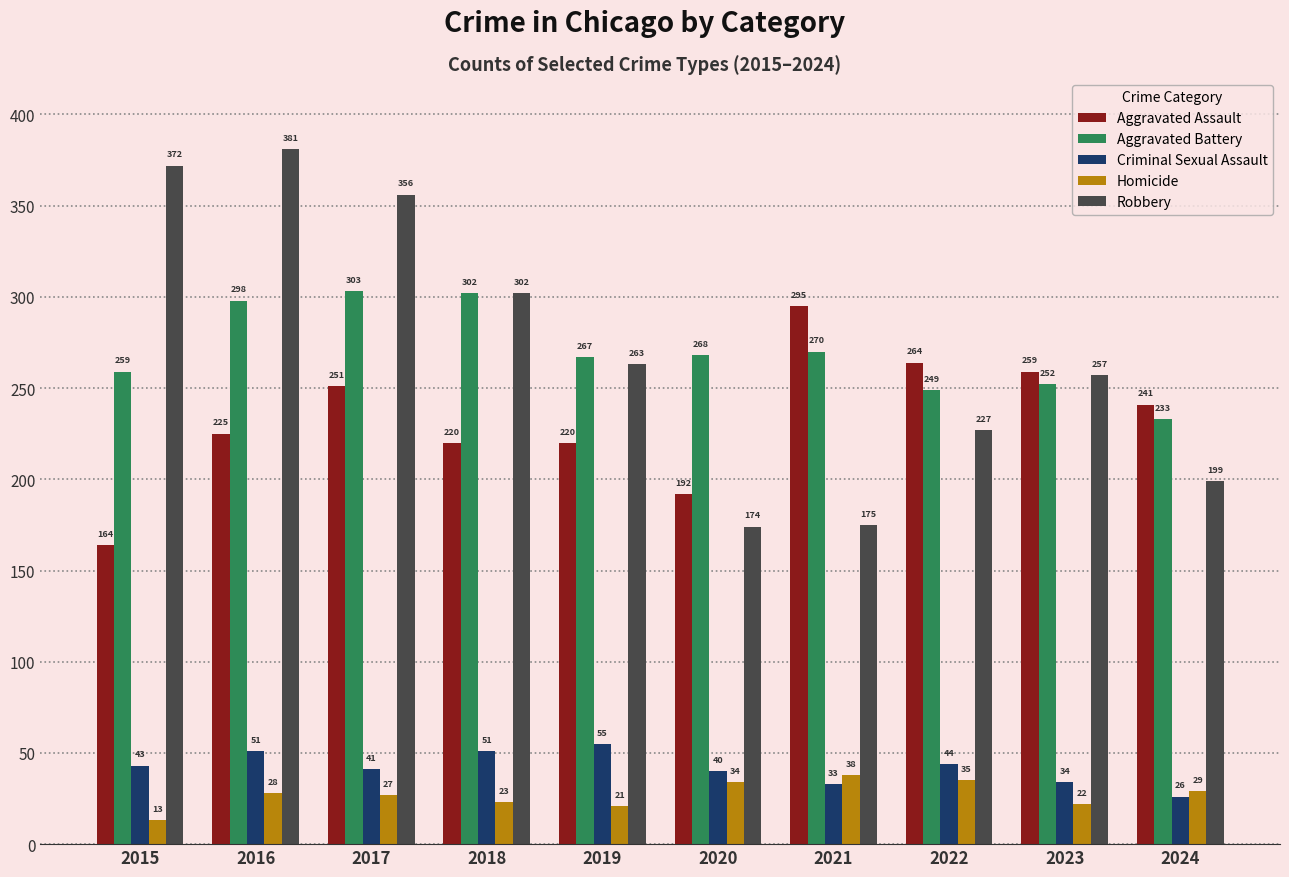

Which series has the largest range (max minus min)?

Robbery